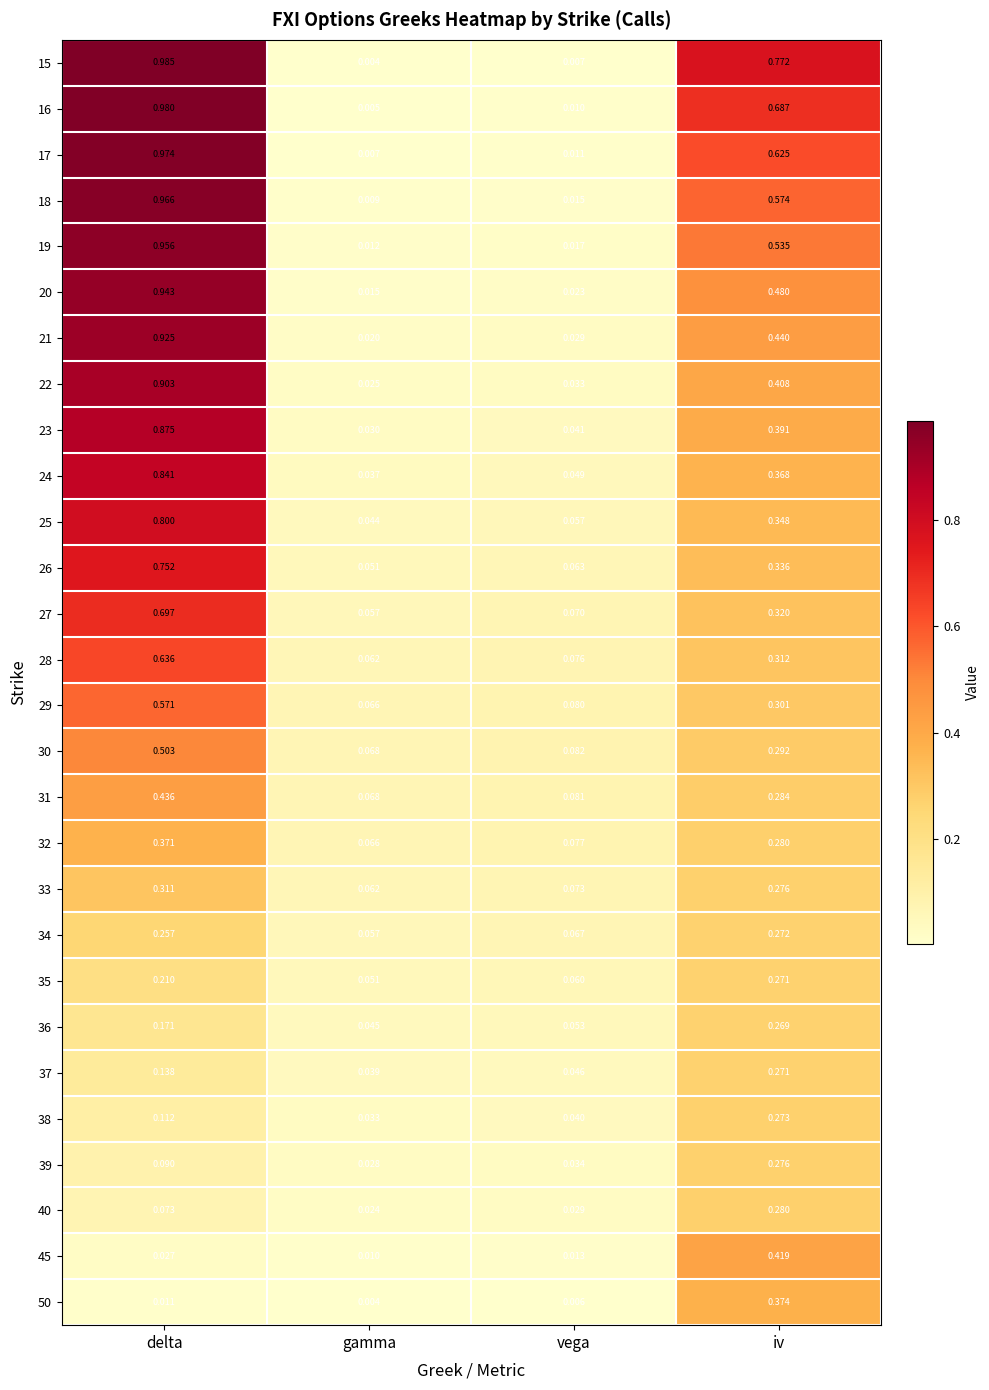

Which category has the highest value in the 22 series?

delta